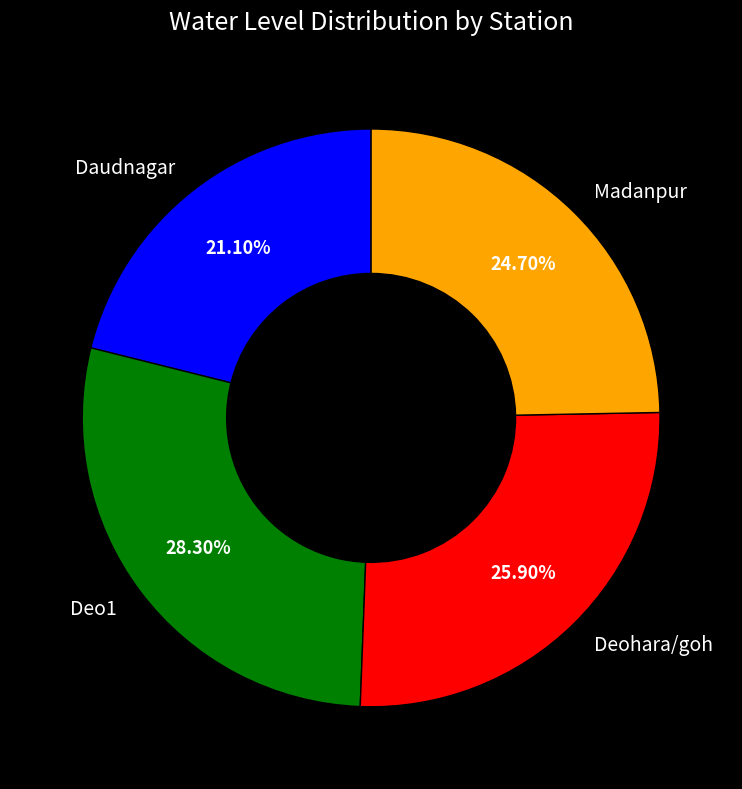

Count the number of slices in the pie.

4